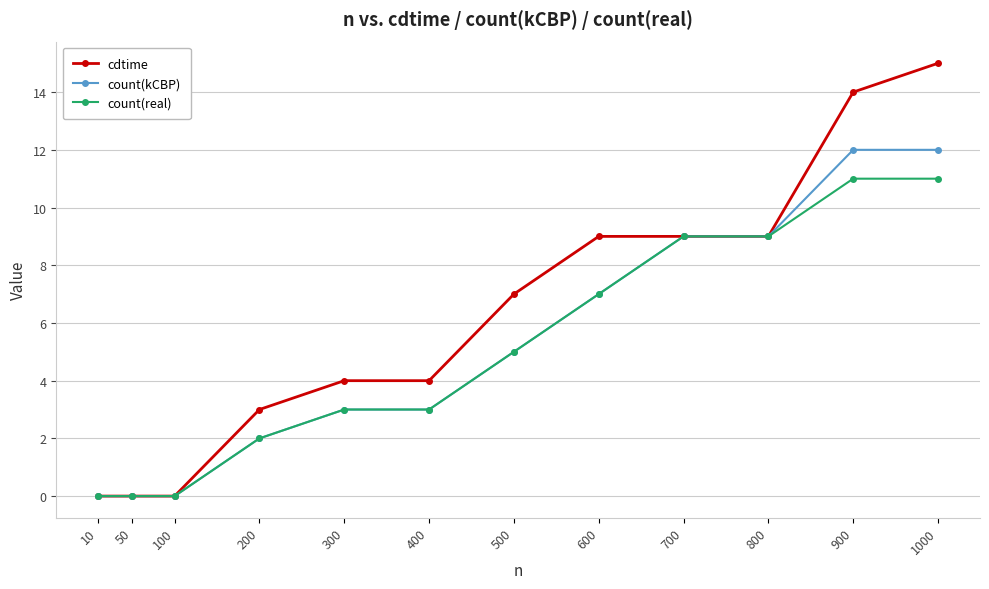

True or false: count(real) has a value of 7 at 900.

False